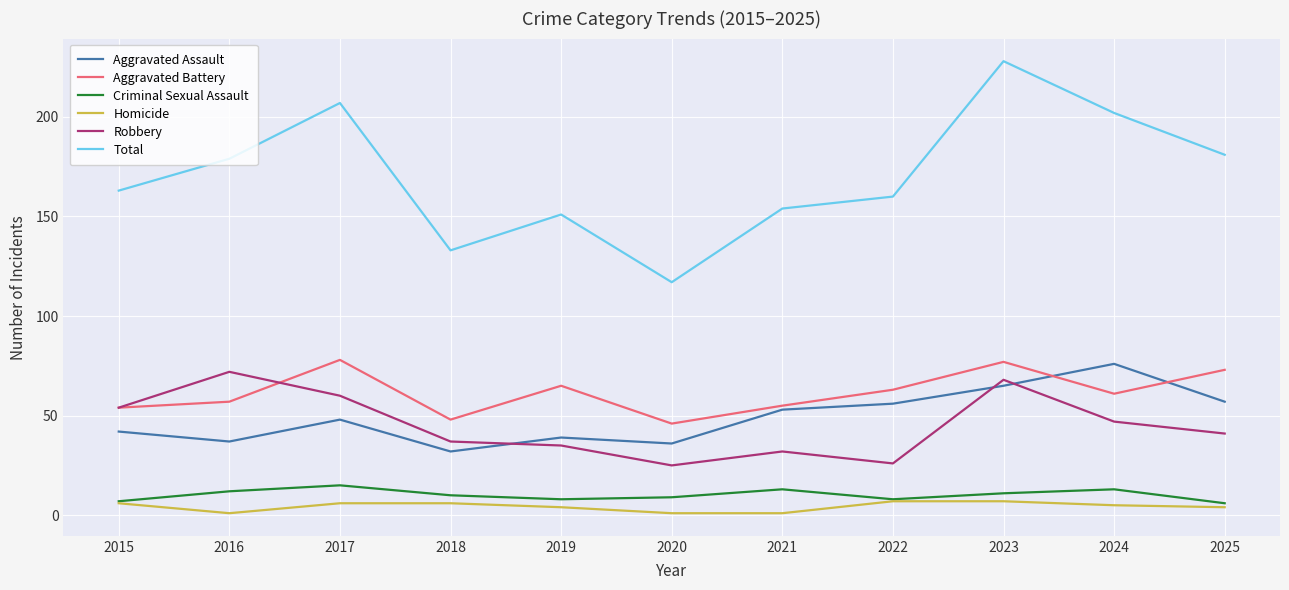

At which label does Homicide first exceed 5?

2015